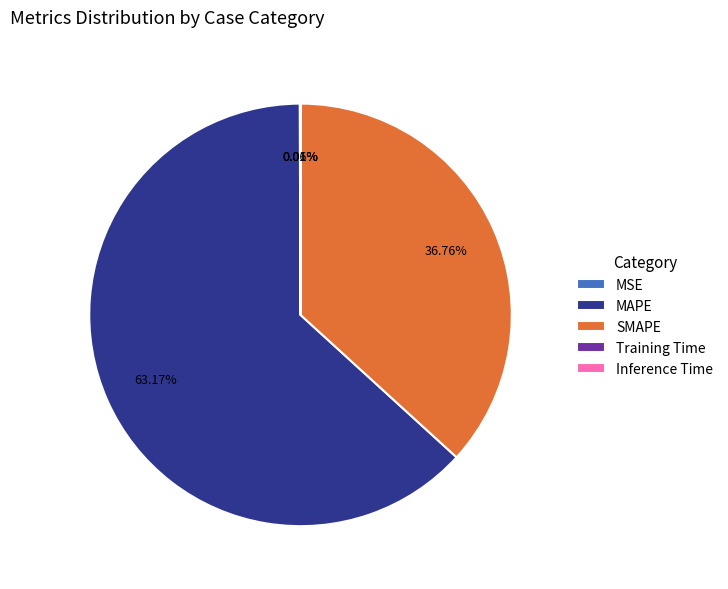

Which category has the biggest portion of the pie?

MAPE